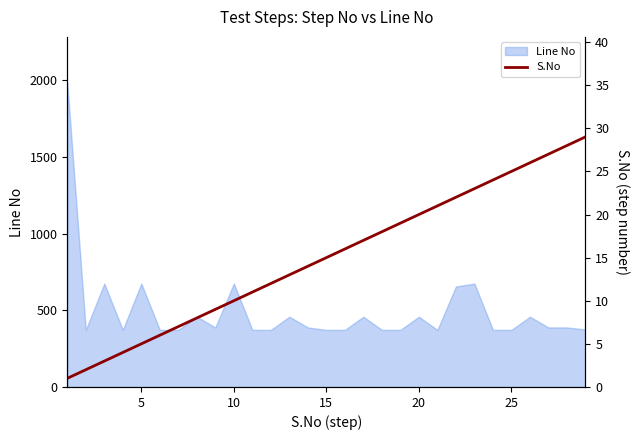

What is the lowest value of the Line No series?

372